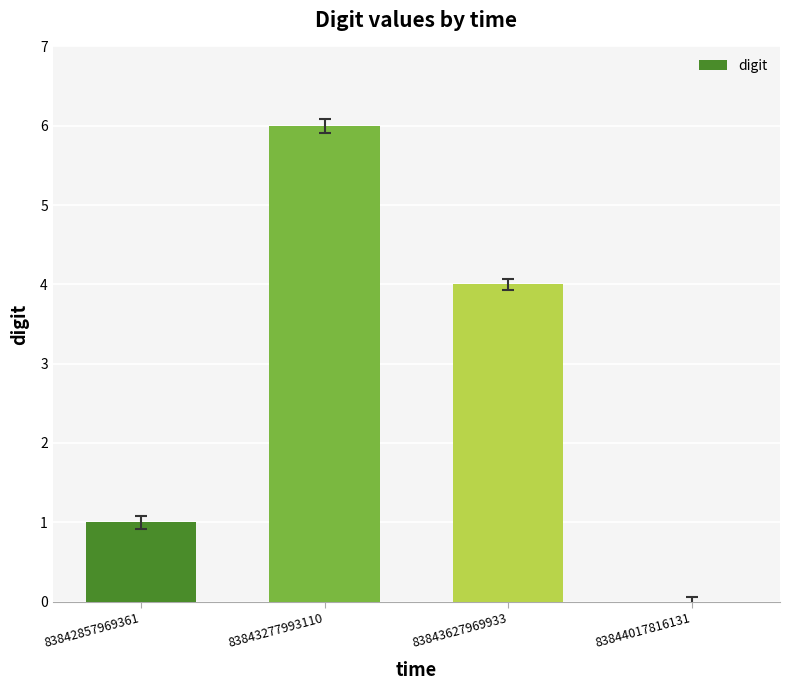

How many values are above zero?

3